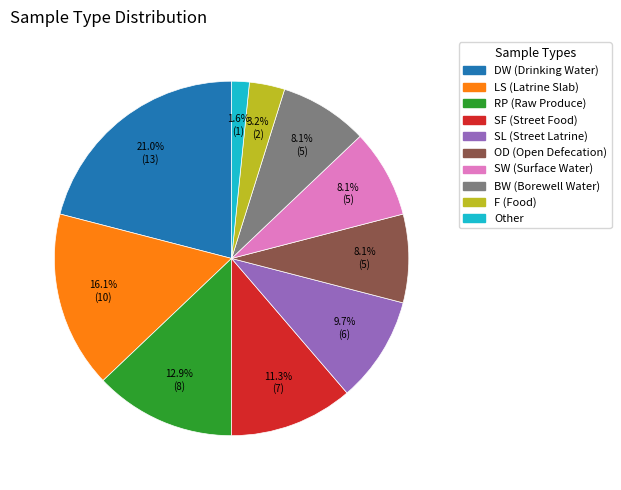

Does any single category account for the majority?

No